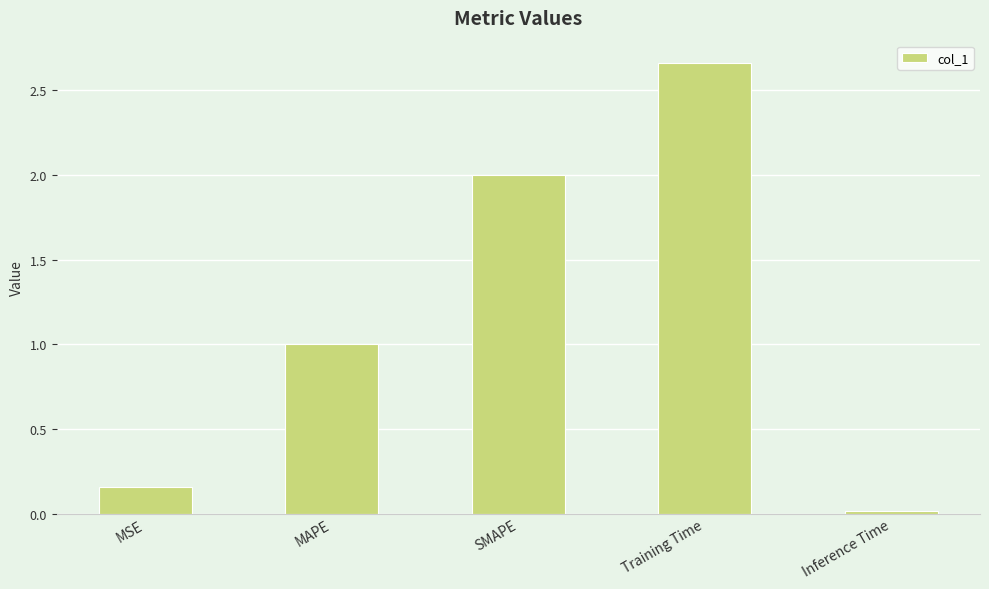

What is the sum of all values?

5.8